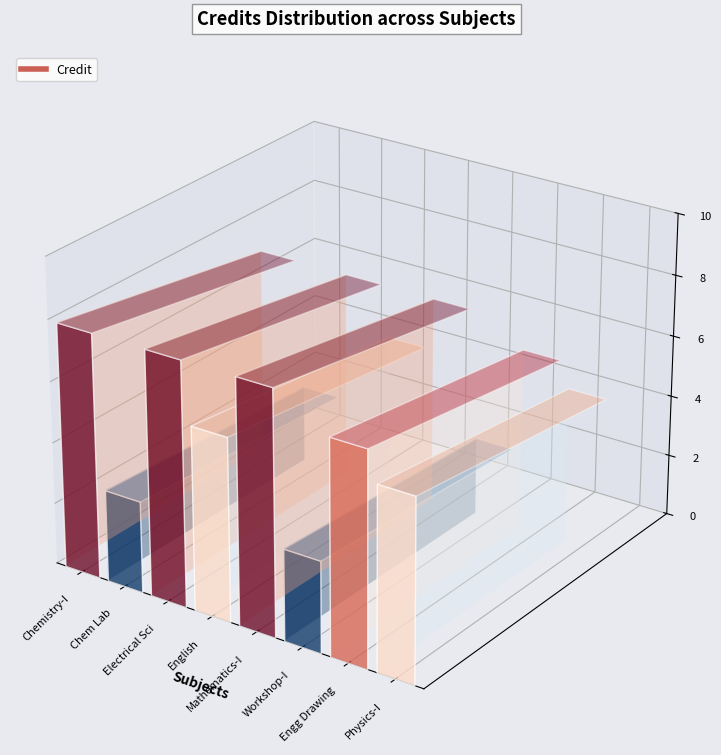

Is this an area chart (filled region under the line)?

No